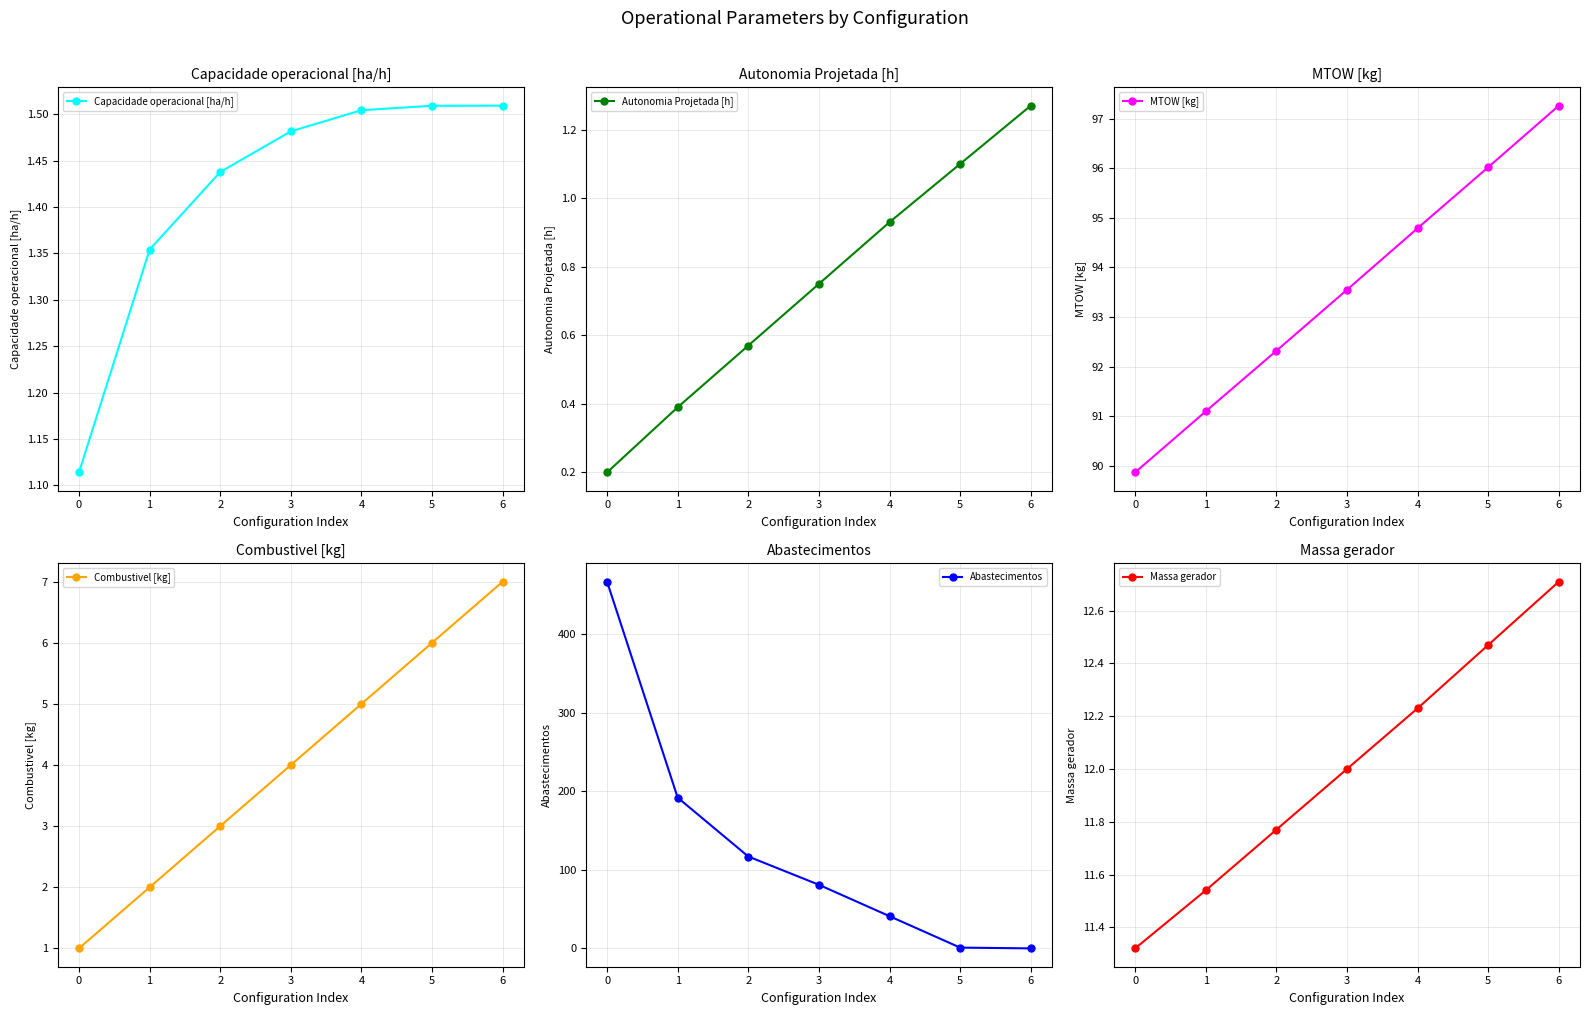

Rank the series at 6 from highest to lowest value.

MTOW [kg], Massa gerador, Combustivel [kg], Capacidade operacional [ha/h], Autonomia Projetada [h], Abastecimentos